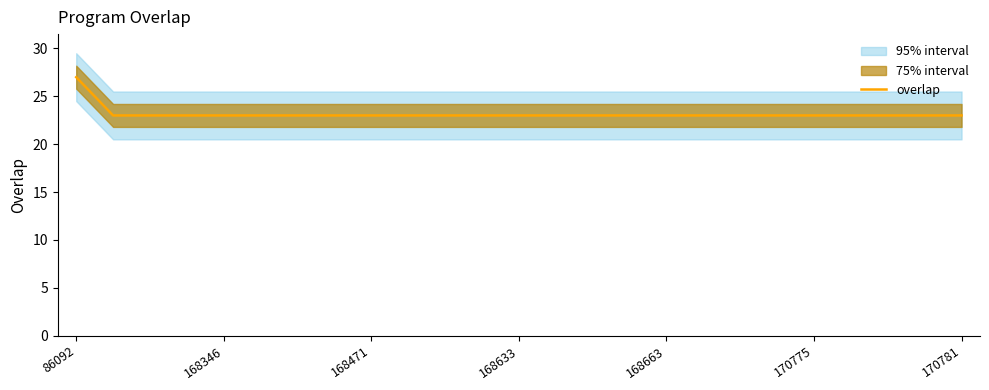

True or false: overlap has a value of 23 at 170775.

True